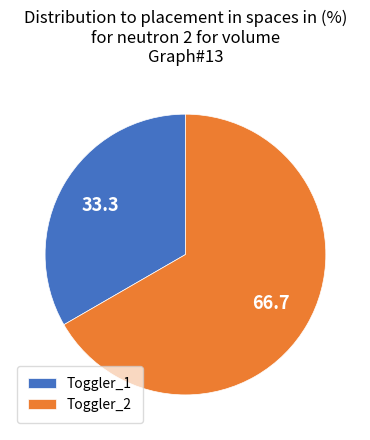

Is it true that Toggler_1 is 42% of the pie?

False